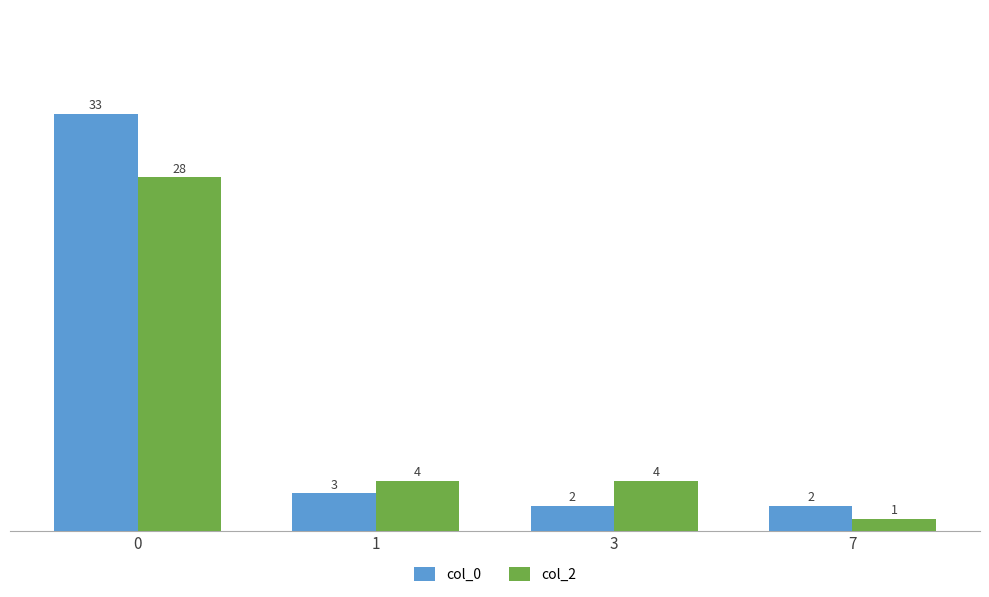

What is the sum of all col_2 values?

37